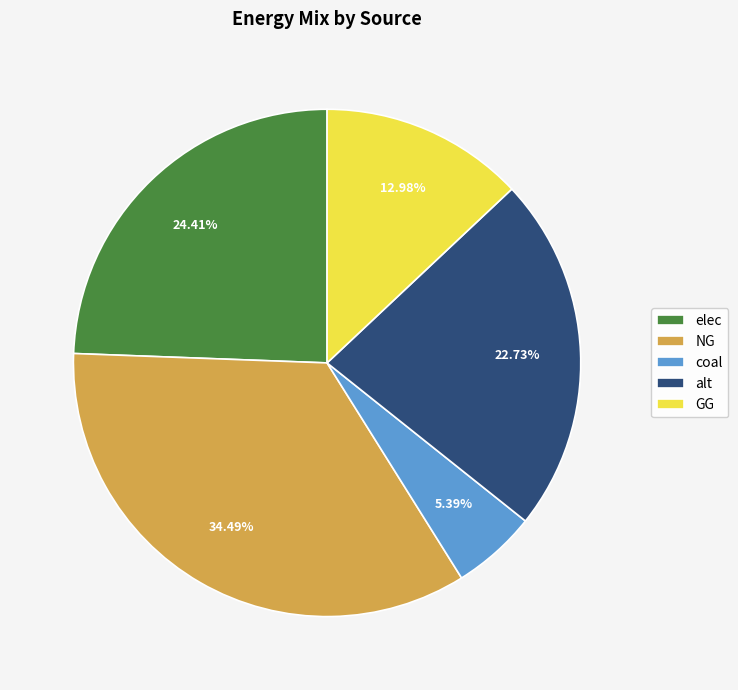

Rank the categories by value from lowest to highest.

coal, GG, alt, elec, NG